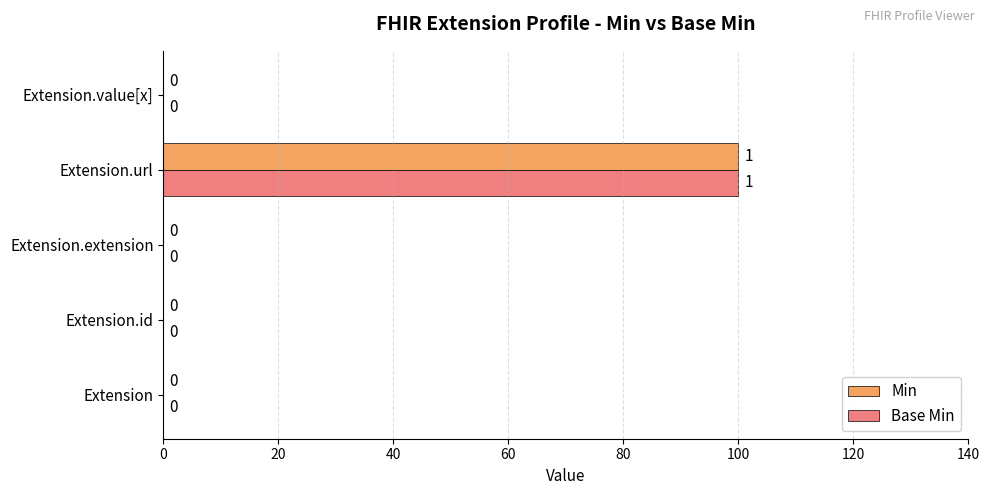

At which label does Base Min reach its peak?

Extension.url